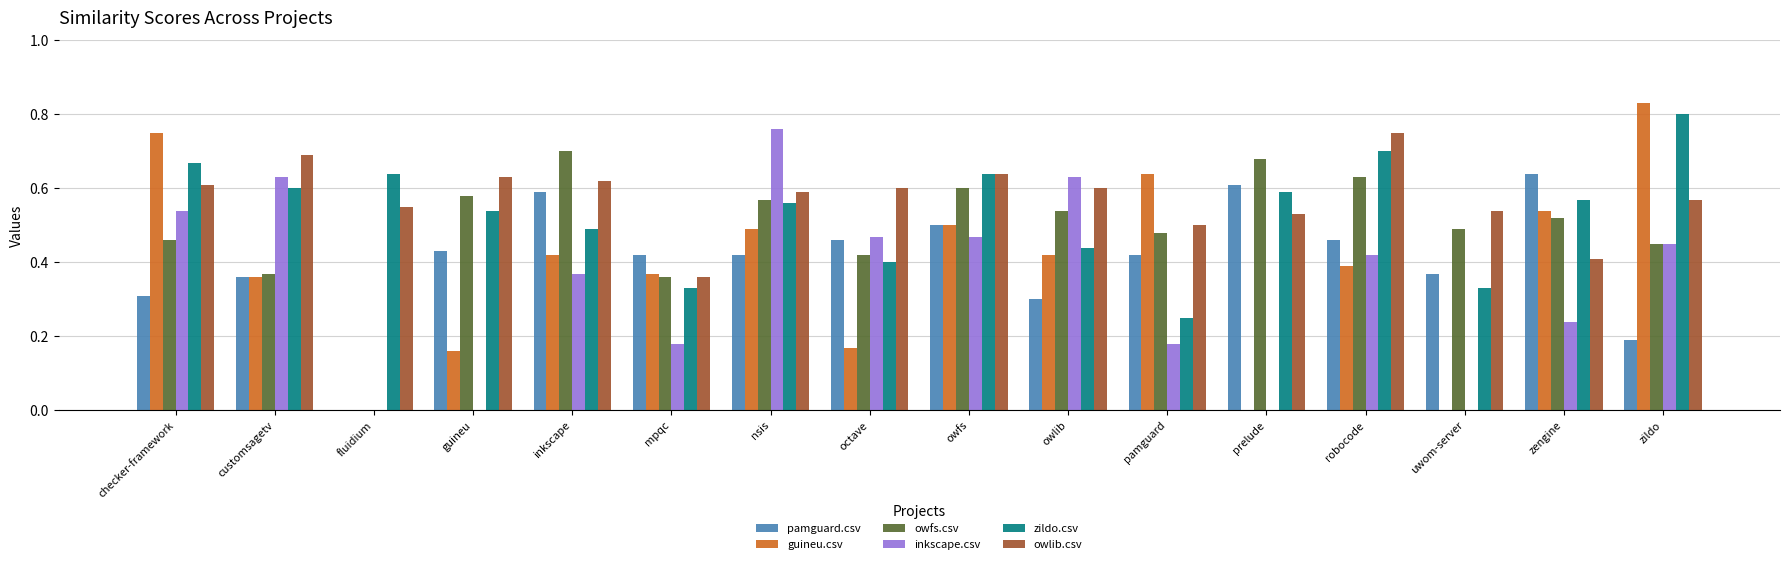

Which category has the highest value in the owlib.csv series?

robocode